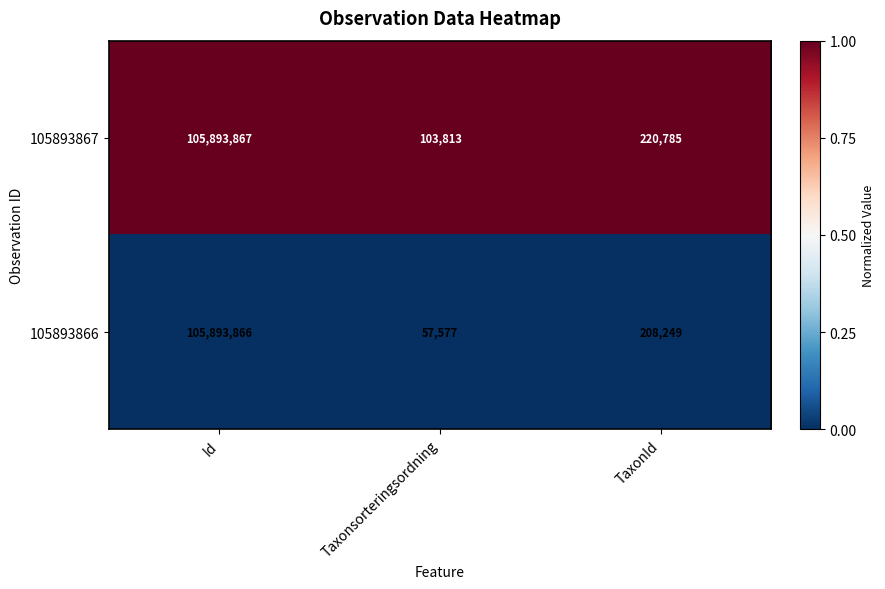

The 105893867 series shows 103813 at Taxonsorteringsordning. True or false?

True